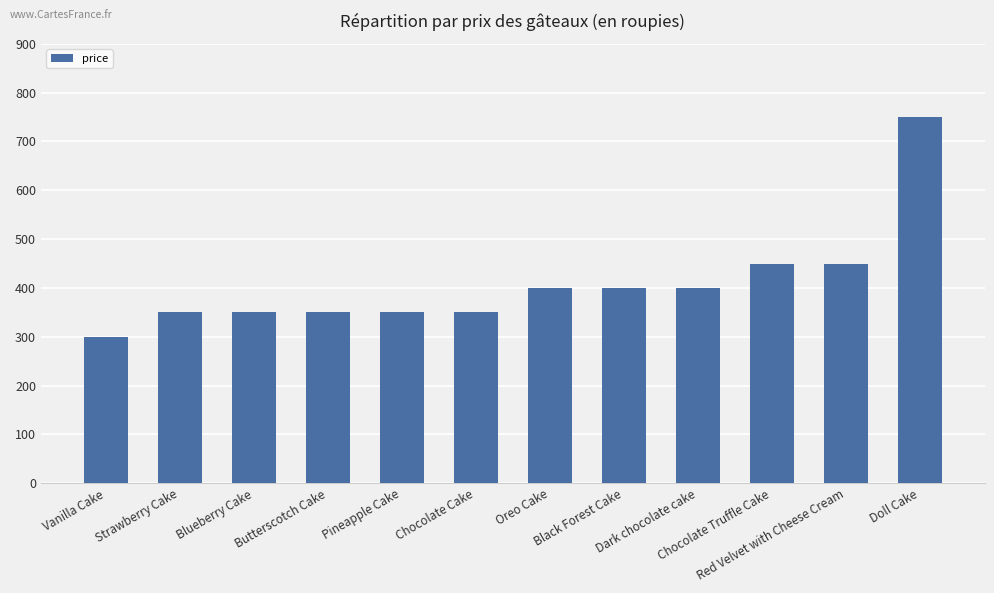

What is the difference between the maximum and second lowest values?

400